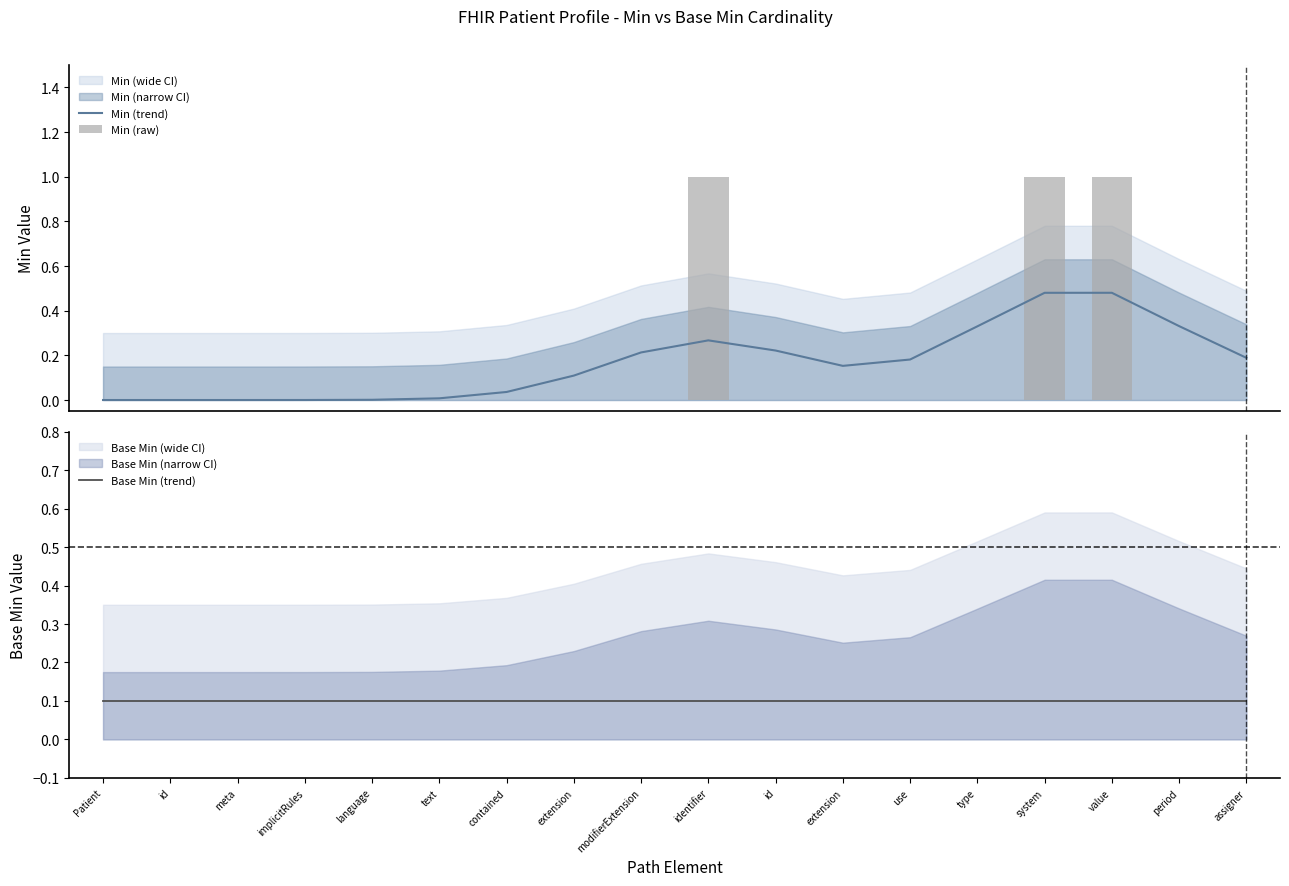

Is it true that Min (raw) equals 0.0 at period?

True